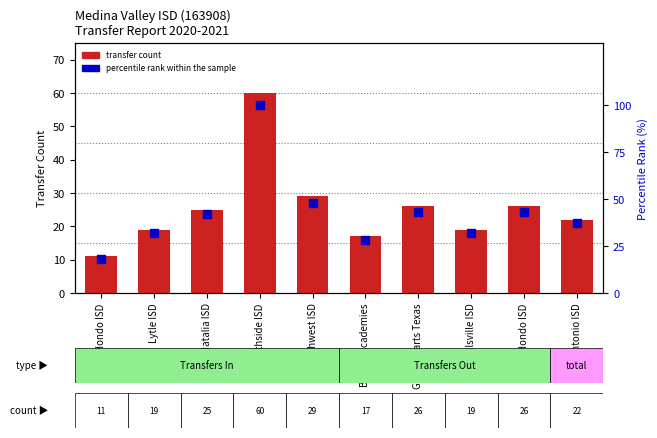

What is the total value across all series at Southwest ISD?

77